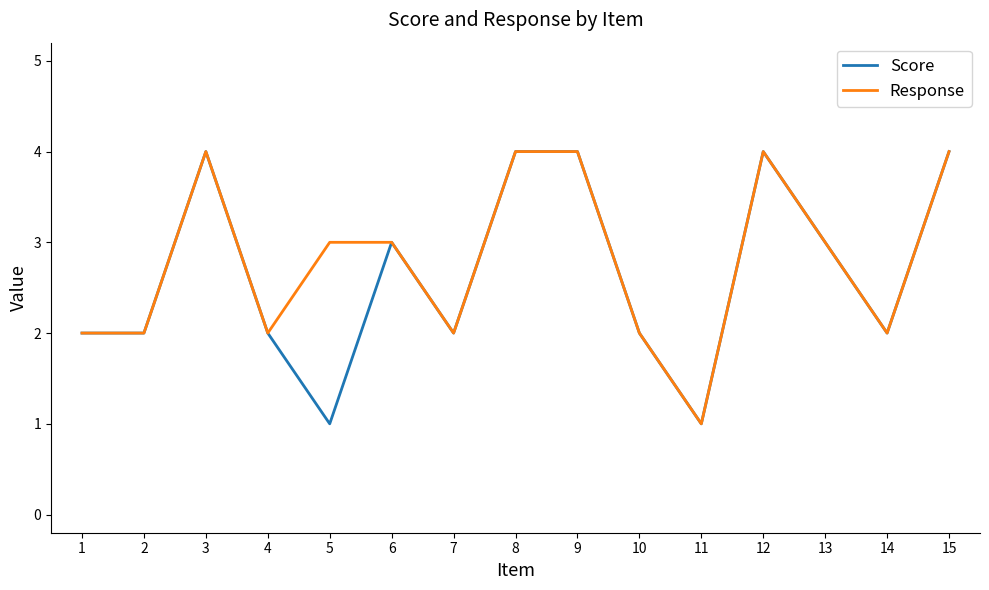

The Response series shows 2 at 10. True or false?

True